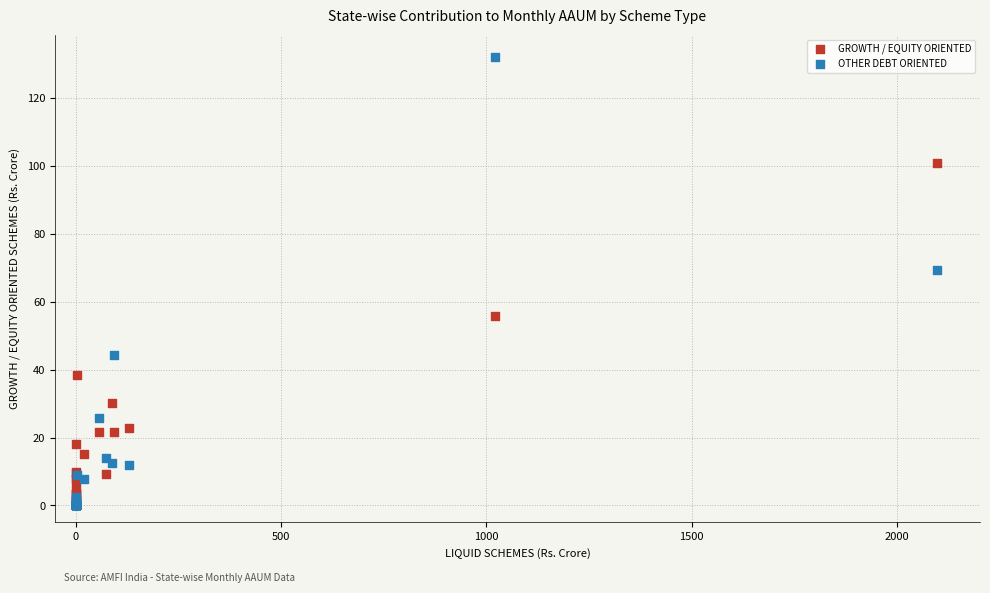

In the OTHER DEBT ORIENTED series, what Y value is closest to 65?

69.2